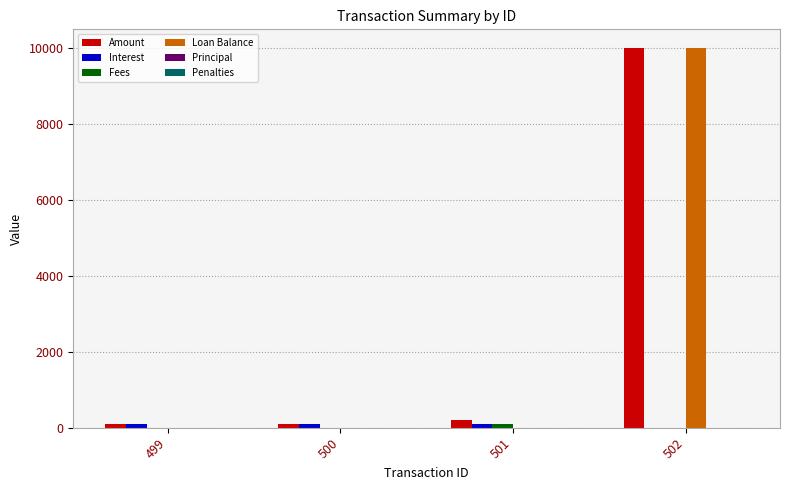

Which category has the highest value across all series?

502